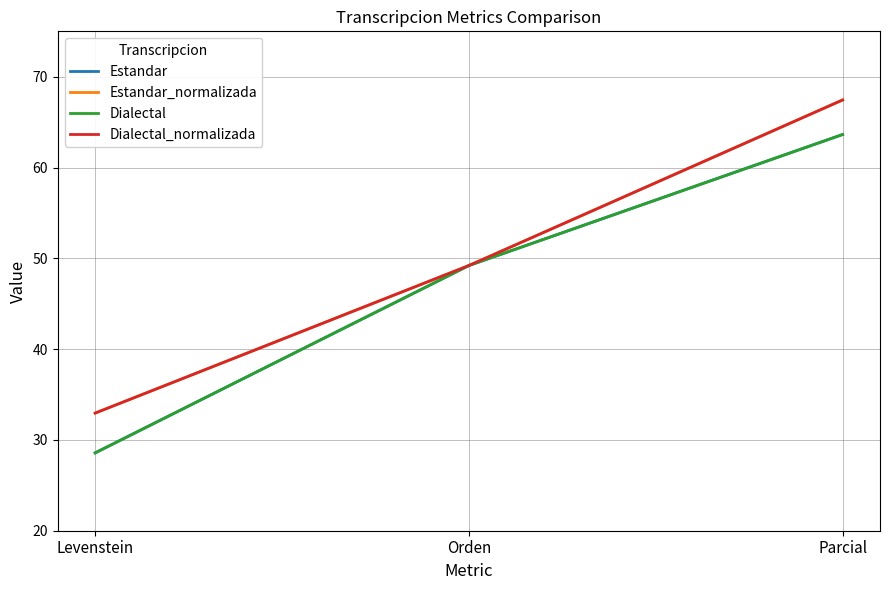

Does the chart have visible grid lines?

Yes